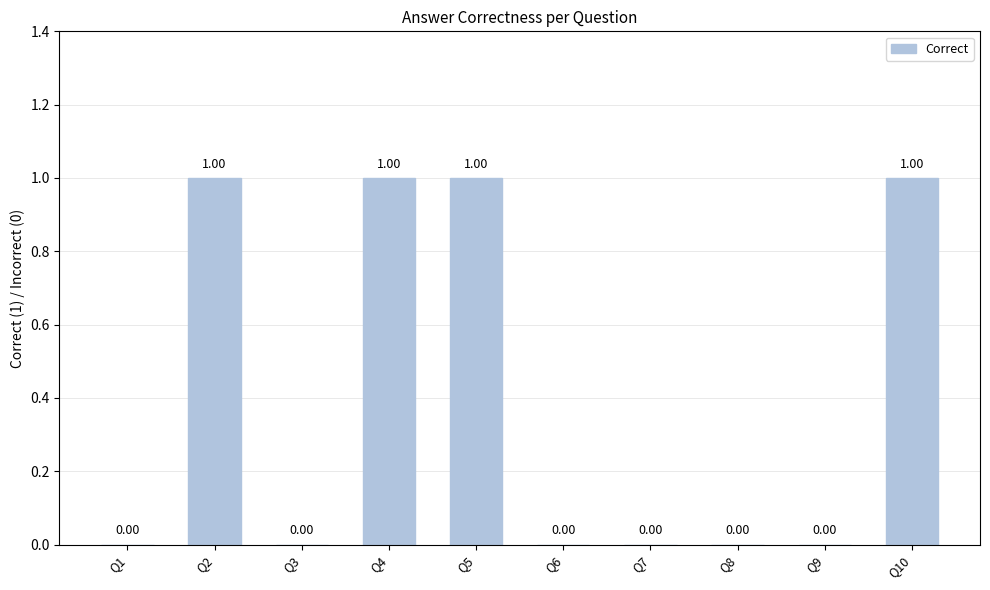

Is it true that the value at Q1 is 0?

True